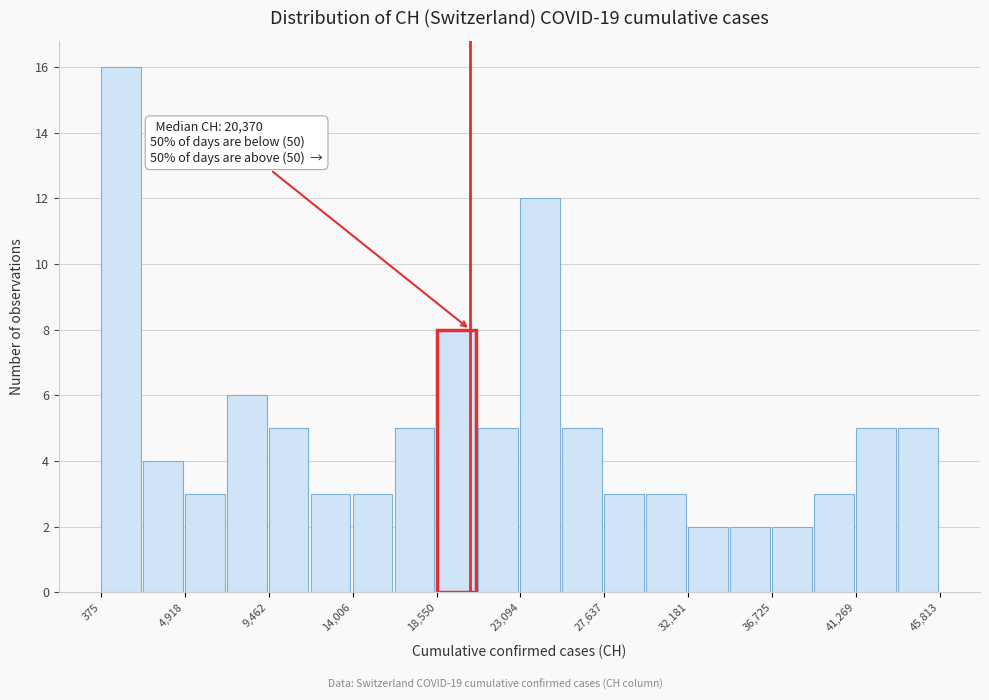

Which range on the x-axis has the tallest bar?

500 to 2500